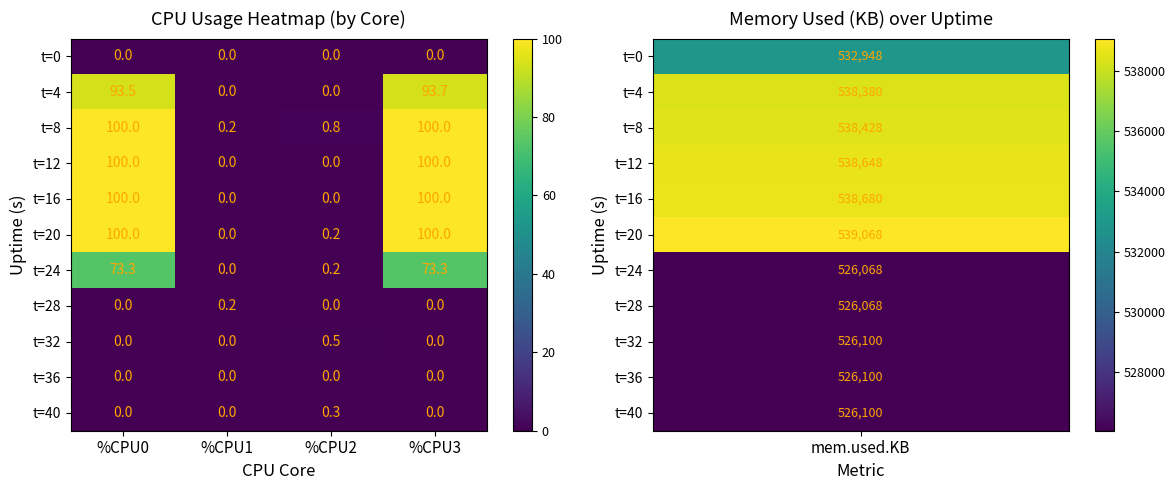

The value of t=4 at %CPU0 is 157.6. True or false?

False